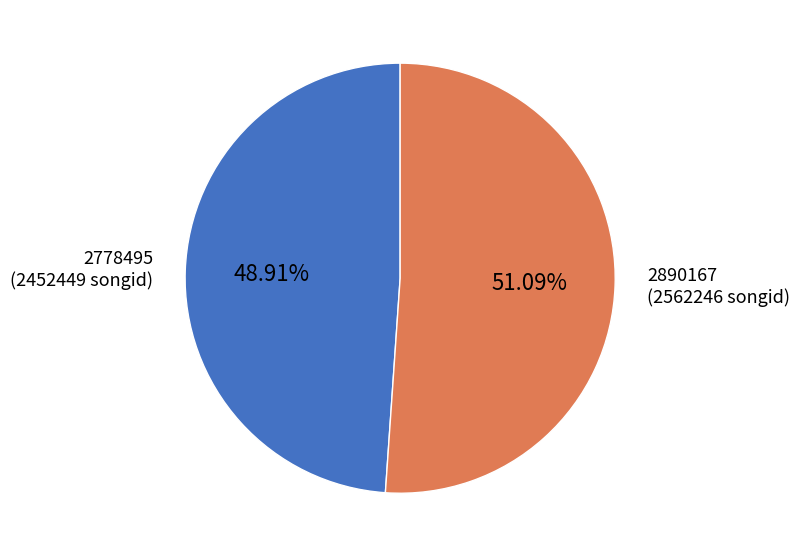

Is there a majority slice in this chart?

Yes